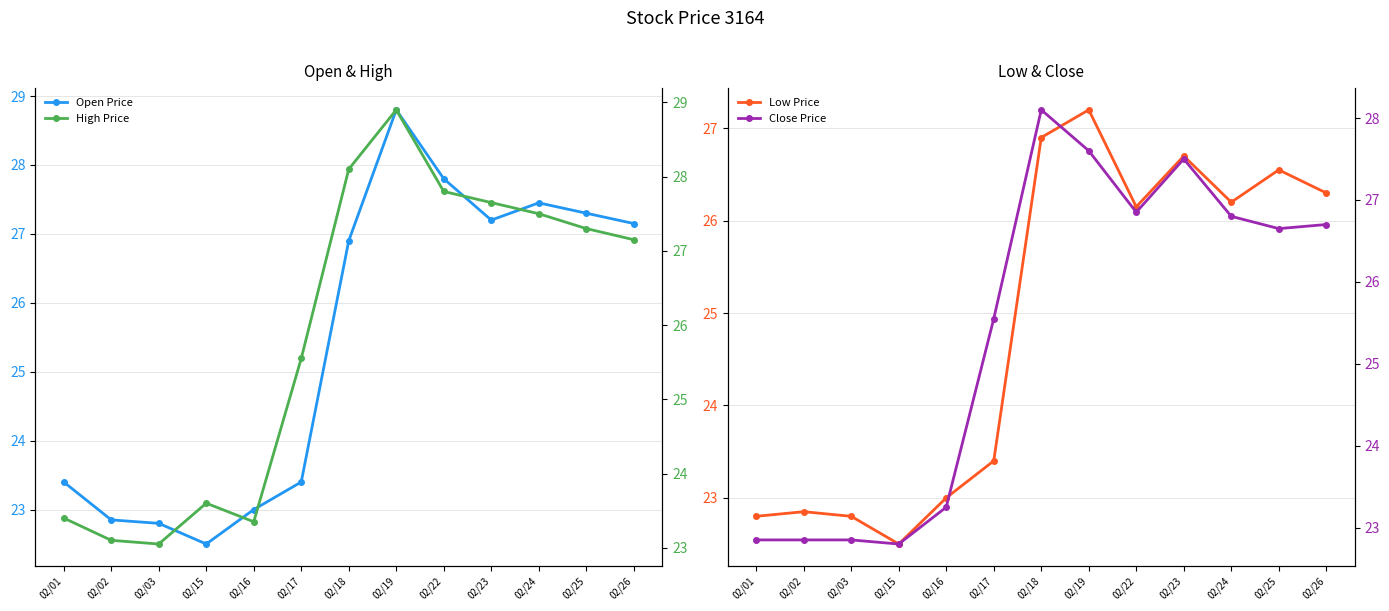

At how many categories does at least one series exceed 28?

2